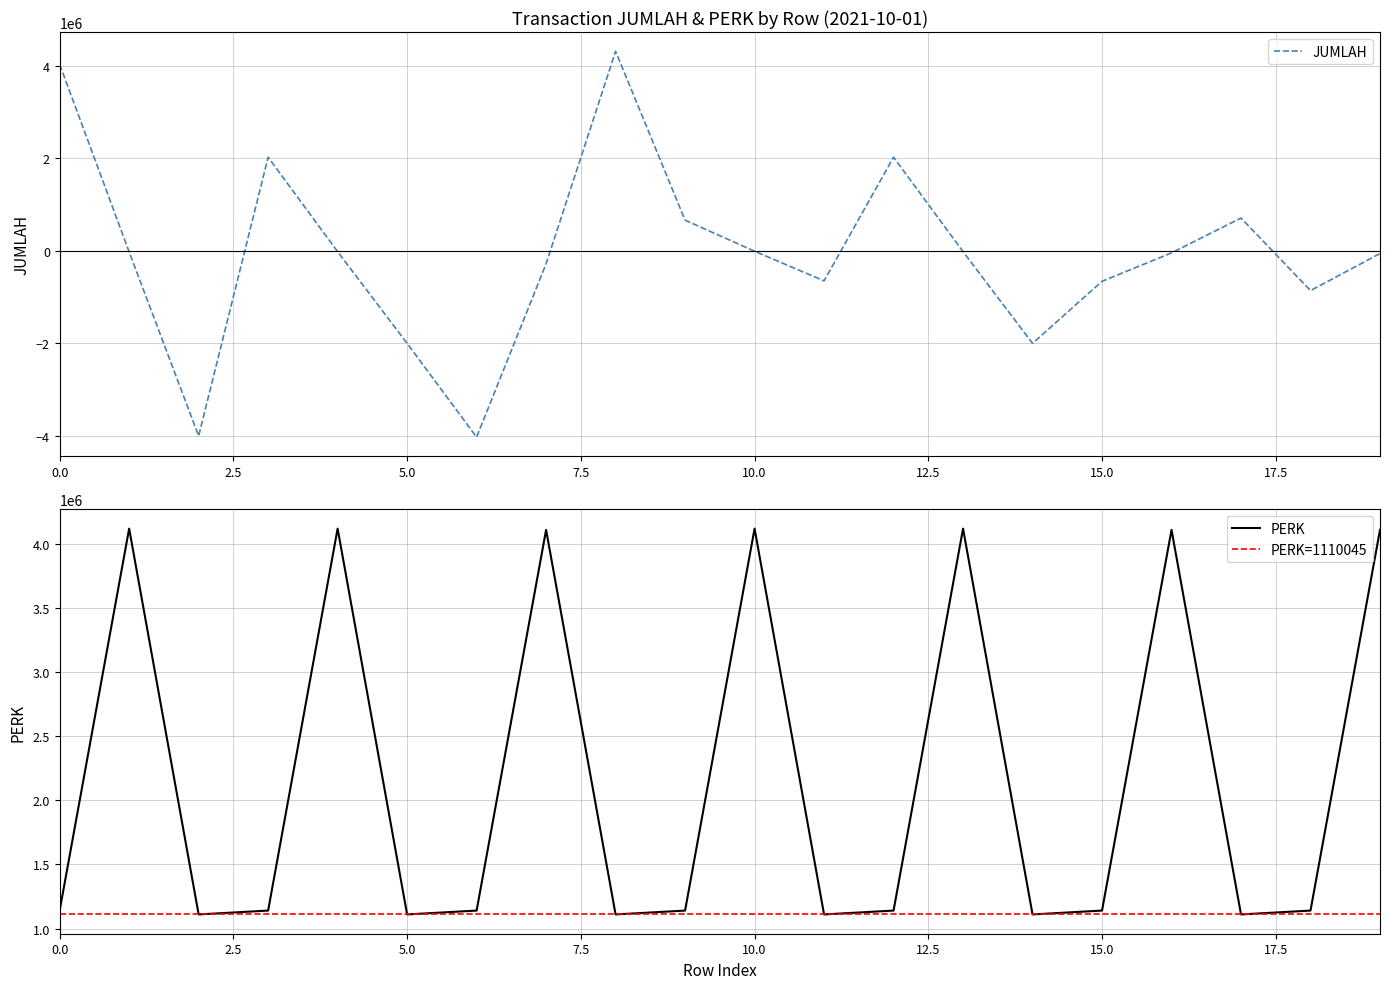

What is the difference between the maximum and minimum values in the PERK series?

3010056